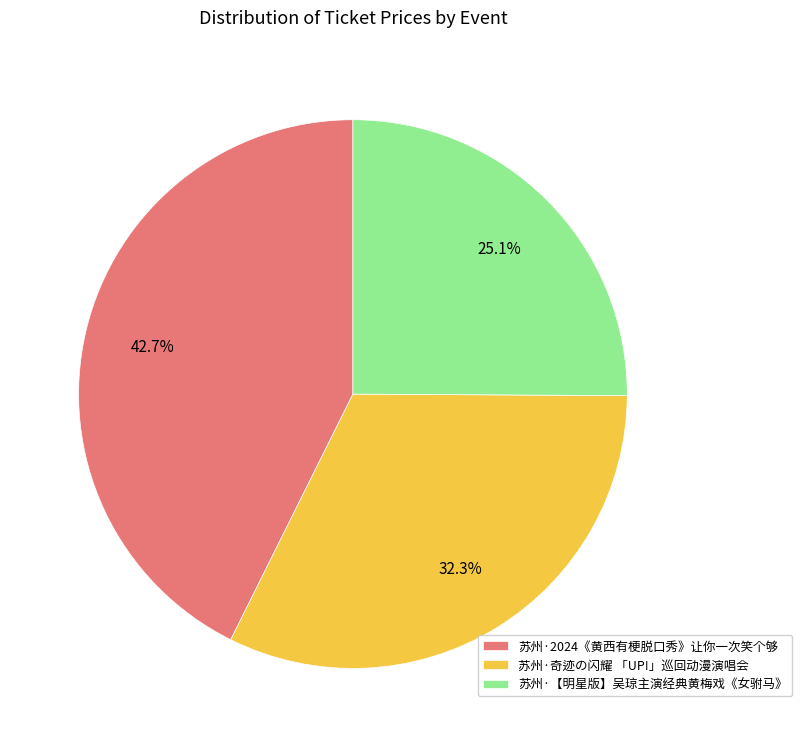

Rank the categories by value from lowest to highest.

苏州·【明星版】吴琼主演经典黄梅戏《女驸马》, 苏州·奇迹の闪耀 「UP!」巡回动漫演唱会, 苏州·2024《黄西有梗脱口秀》让你一次笑个够